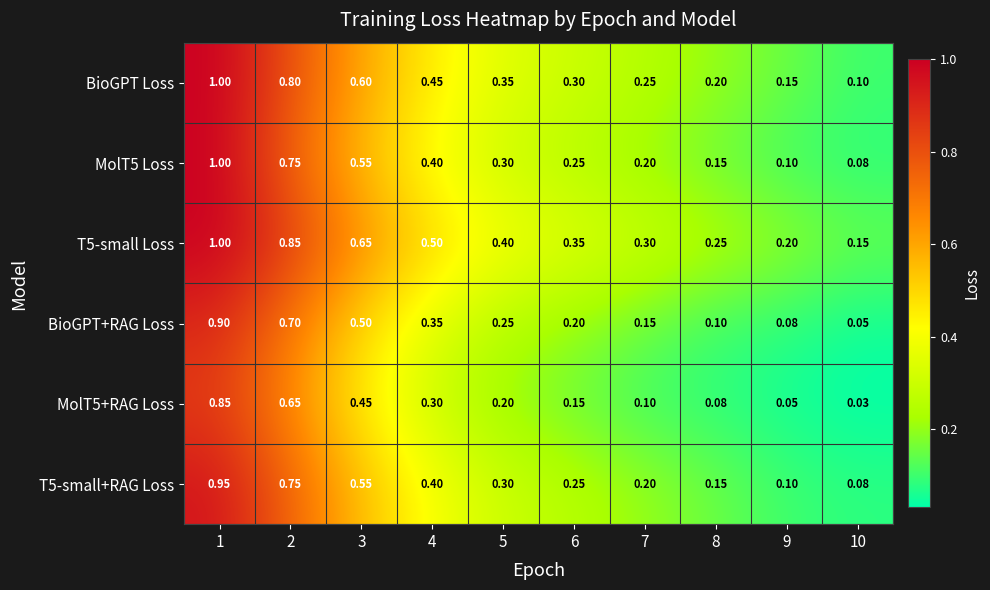

Is the value of MolT5+RAG Loss at 1 greater than the value of MolT5 Loss at 9?

Yes